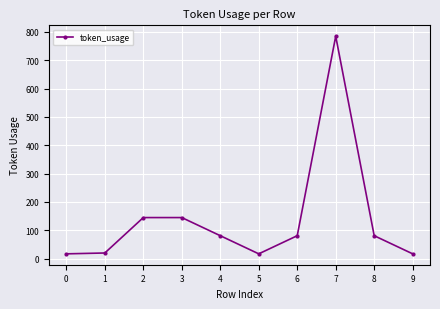

Is it true that the value at 1 is 20?

True